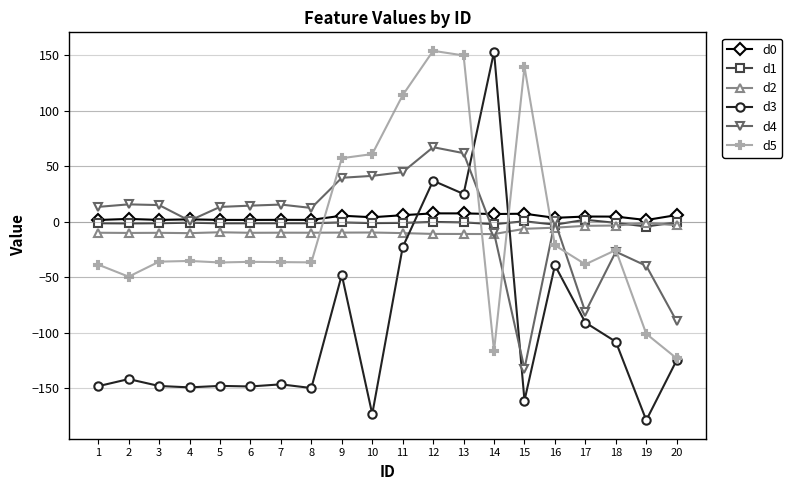

What is the total value across all series at 8?

-182.9